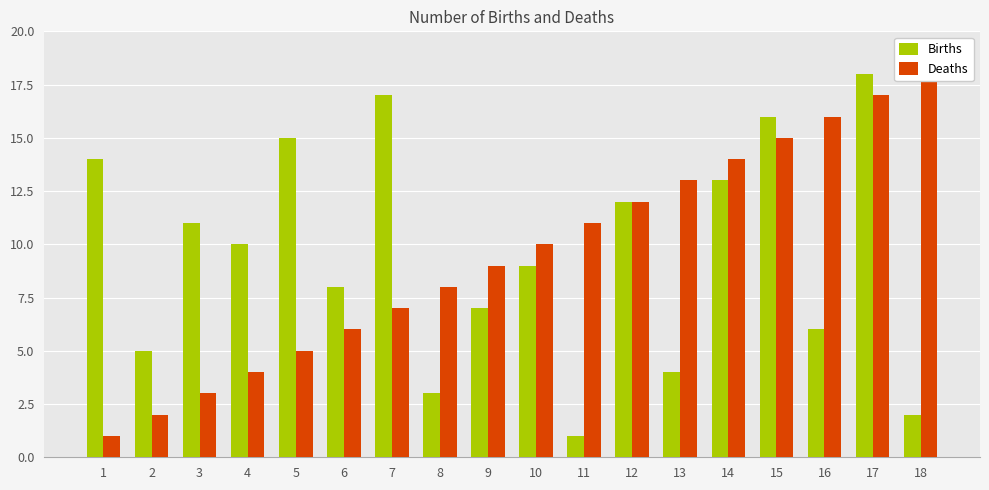

Where does the Births series first go above 10?

1